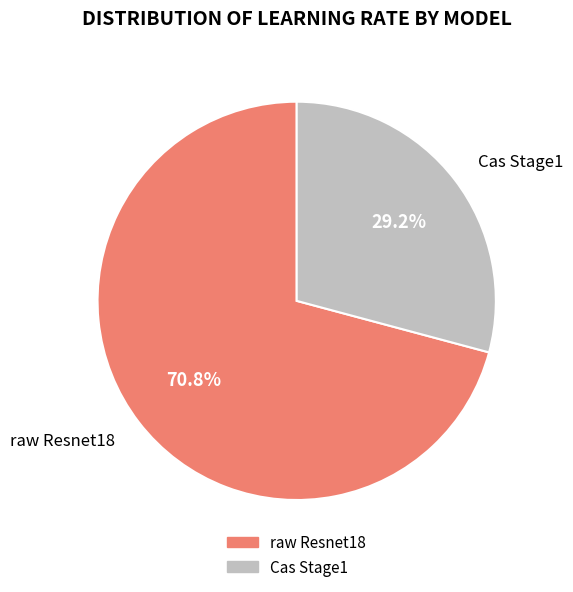

To the nearest percent, what percentage of the pie is Cas Stage1?

29%